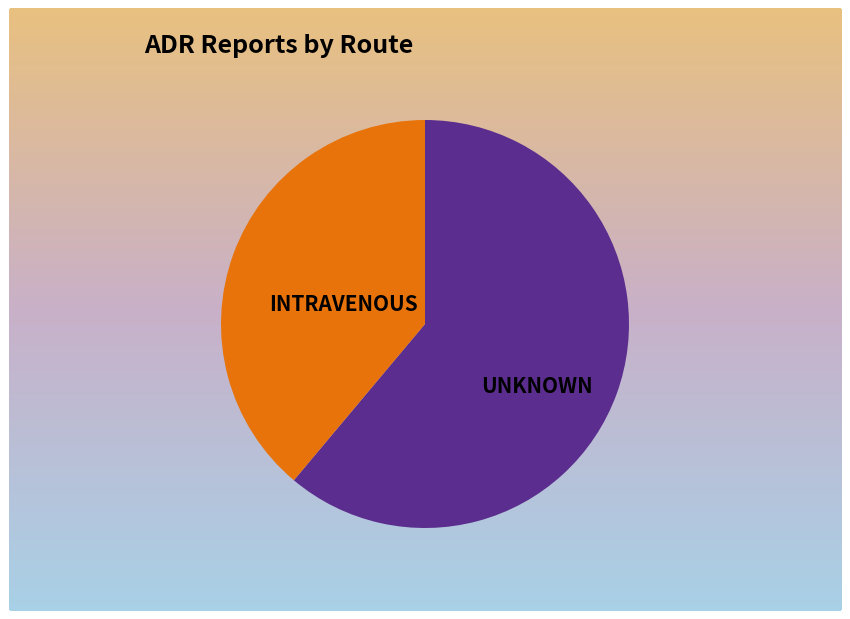

Combined, what portion of the pie is INTRAVENOUS and UNKNOWN?

100.0%